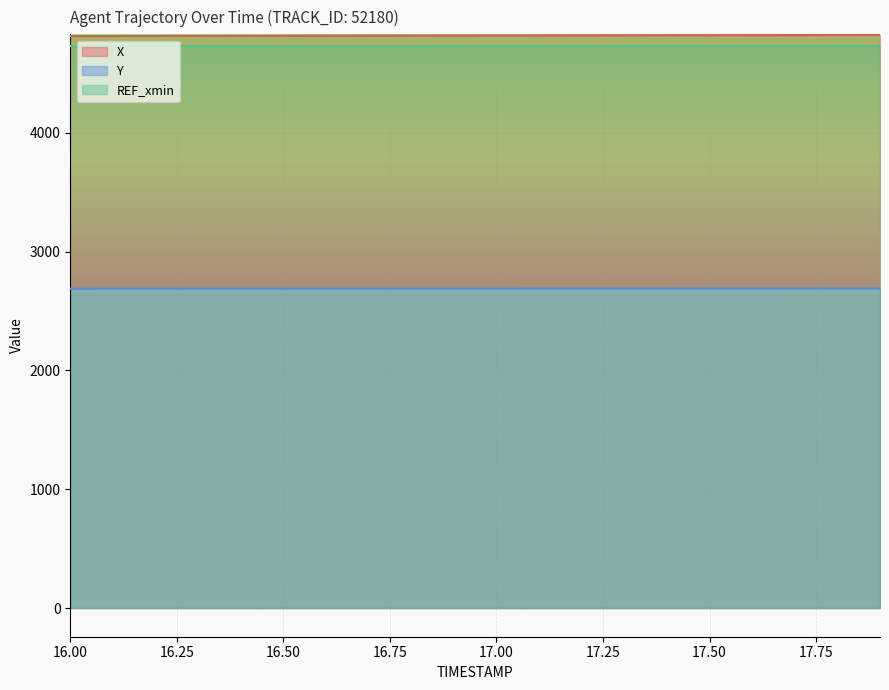

What are all the series names shown in the legend?

X, Y, REF_xmin